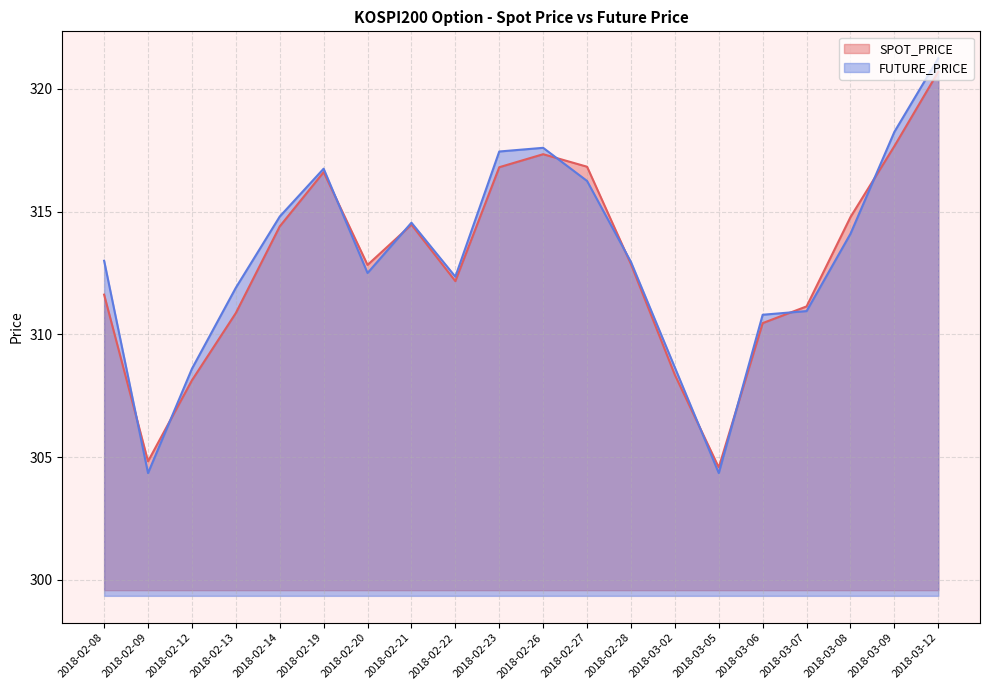

Reading left to right, transcribe all the data shown in this chart.

SPOT_PRICE: 2018-02-08=311.6	2018-02-09=304.8	2018-02-12=308.1	2018-02-13=310.9	2018-02-14=314.4	2018-02-19=316.6	2018-02-20=312.8	2018-02-21=314.5	2018-02-22=312.2	2018-02-23=316.8	2018-02-26=317.3	2018-02-27=316.8	2018-02-28=312.9	2018-03-02=308.4	2018-03-05=304.6	2018-03-06=310.5	2018-03-07=311.1	2018-03-08=314.8	2018-03-09=317.7	2018-03-12=320.7
FUTURE_PRICE: 2018-02-08=313.0	2018-02-09=304.4	2018-02-12=308.6	2018-02-13=311.9	2018-02-14=314.8	2018-02-19=316.8	2018-02-20=312.5	2018-02-21=314.6	2018-02-22=312.4	2018-02-23=317.4	2018-02-26=317.6	2018-02-27=316.2	2018-02-28=312.9	2018-03-02=308.6	2018-03-05=304.4	2018-03-06=310.8	2018-03-07=310.9	2018-03-08=314.1	2018-03-09=318.2	2018-03-12=321.2